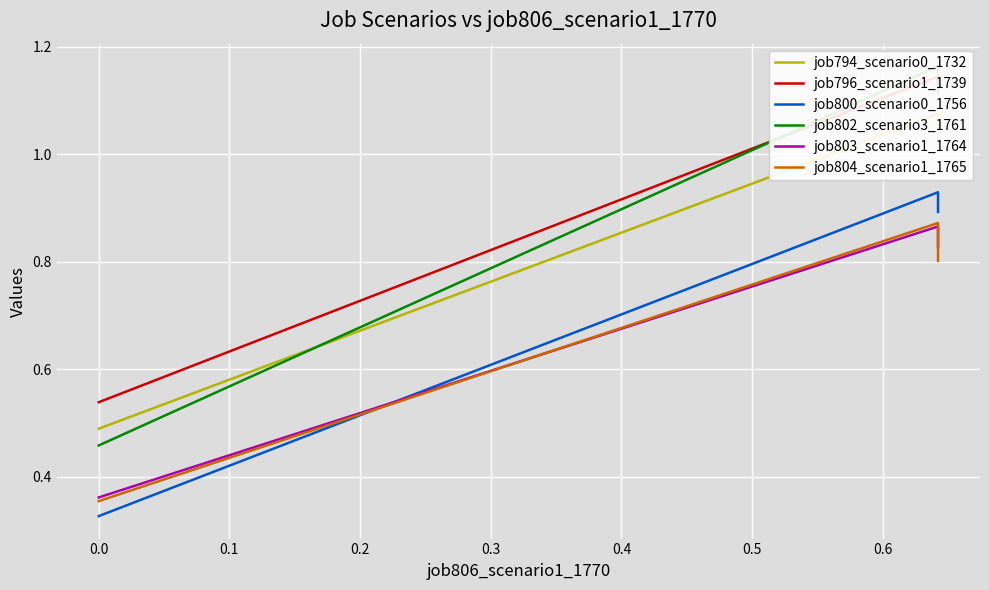

The value of job803_scenario1_1764 at 0.0 is 0.4. True or false?

True